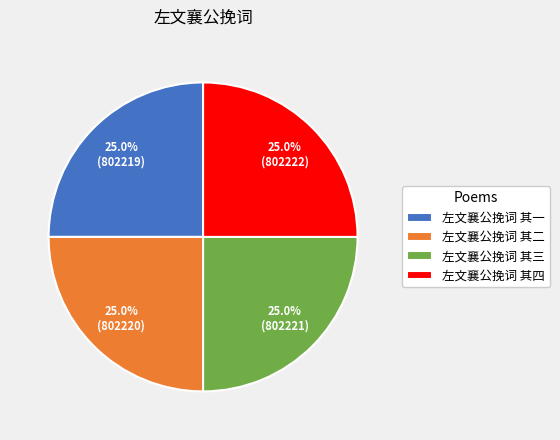

Is there a majority slice in this chart?

No